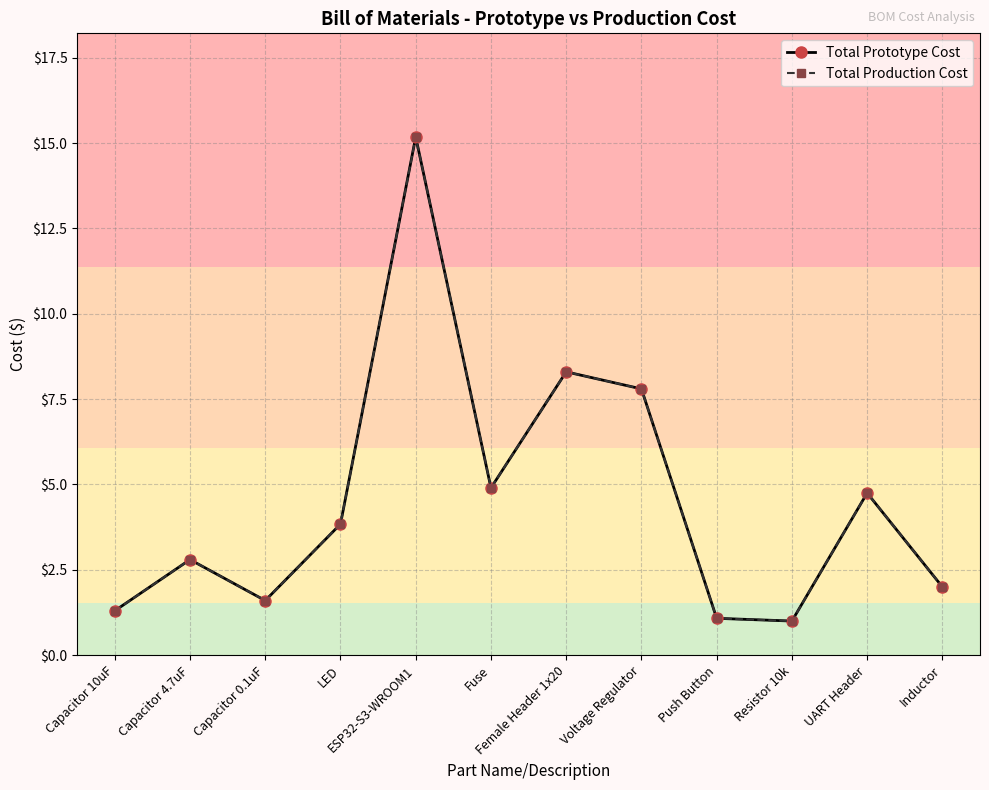

At which category does Total Production Cost reach its first local valley?

Capacitor 0.1uF